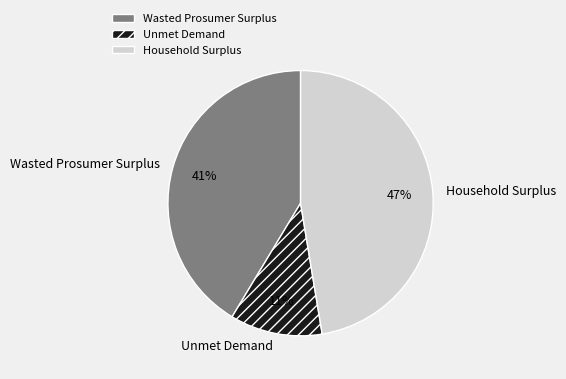

True or false: Wasted Prosumer Surplus accounts for 49% of the total.

False